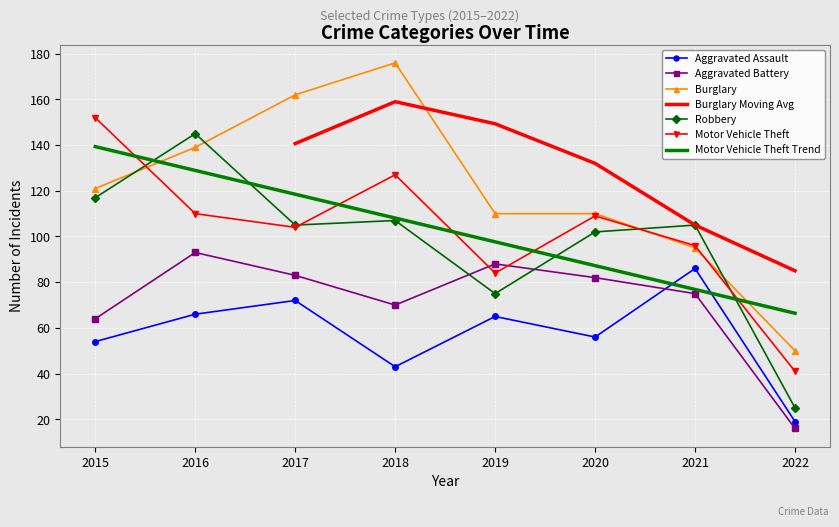

The value of Motor Vehicle Theft at 2015 is 152. True or false?

True